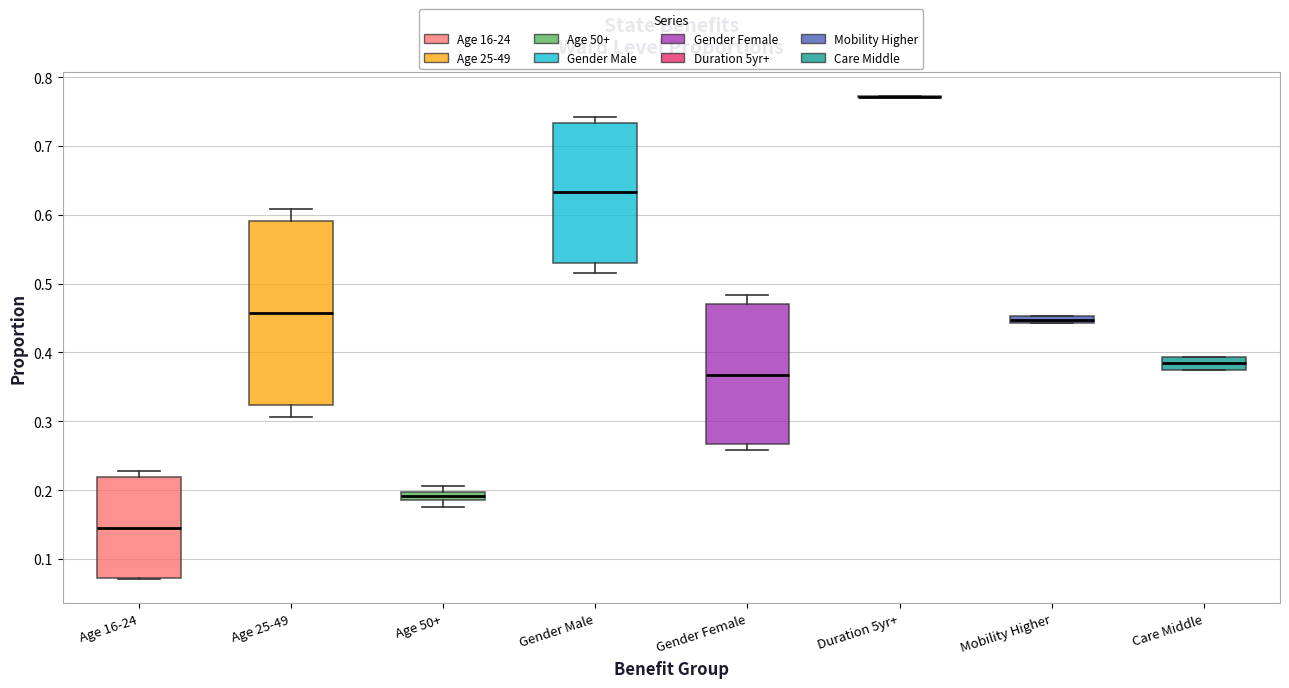

Comparing the boxes themselves (not the whiskers), which one is the tallest?

Age 25-49